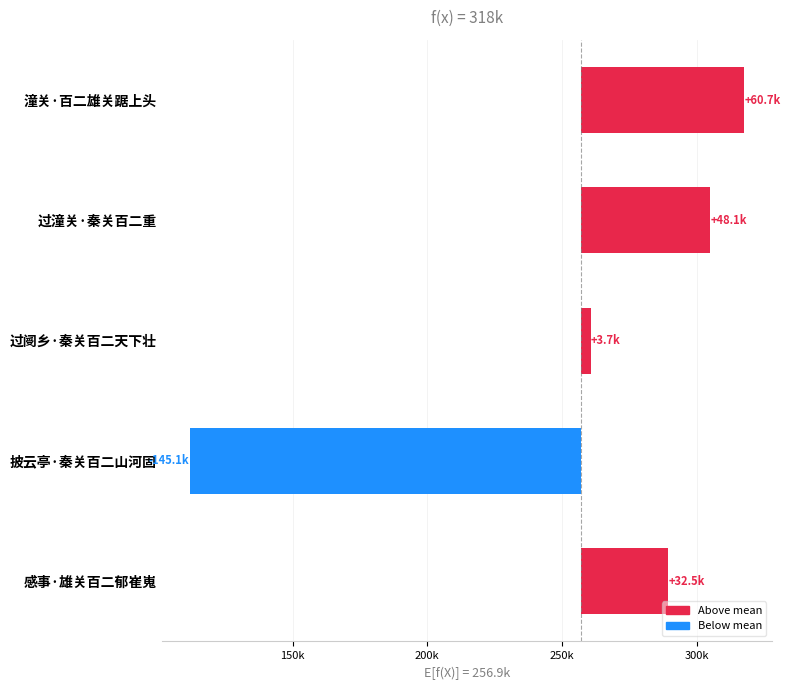

Where does the data first go above 32539?

潼关·百二雄关踞上头